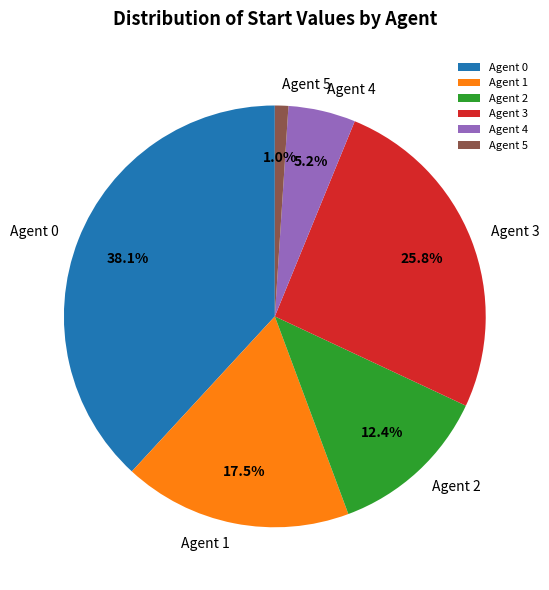

To the nearest percent, what is the combined percentage of Agent 1 and Agent 2?

30%